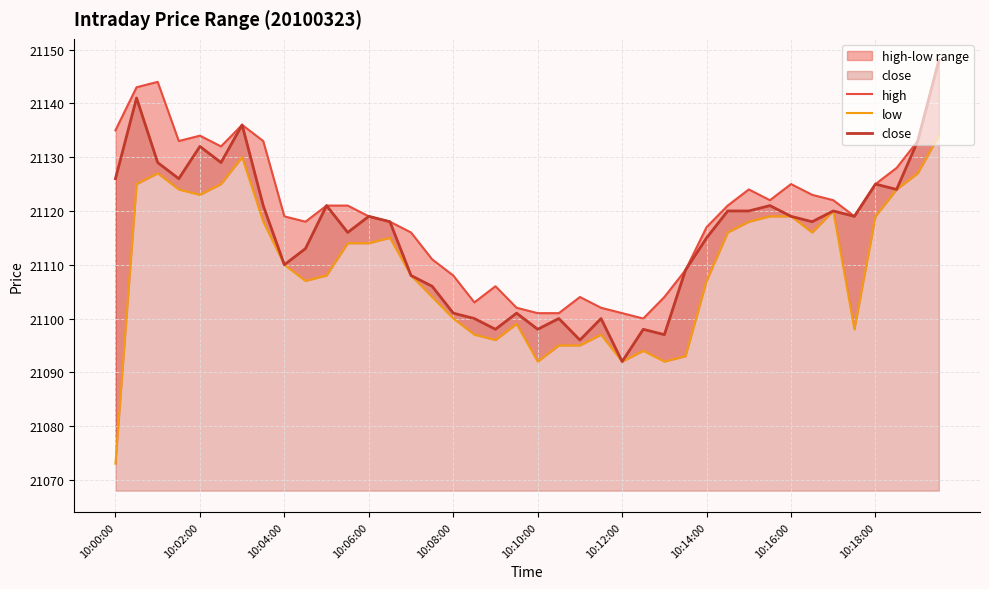

What is the minimum value for close?

21092